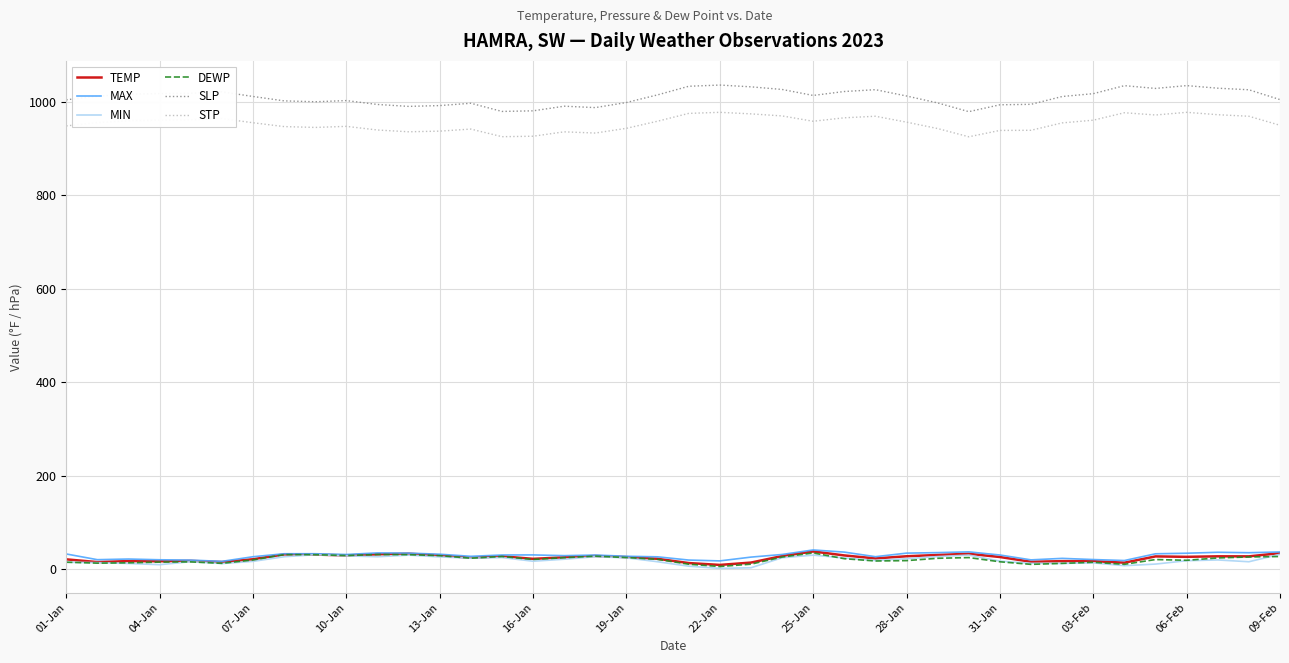

Which series has the largest range (max minus min)?

SLP